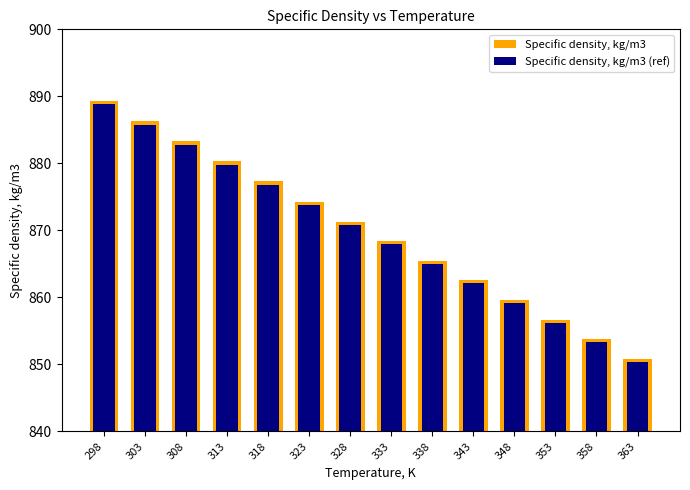

Does the chart contain any negative values?

No